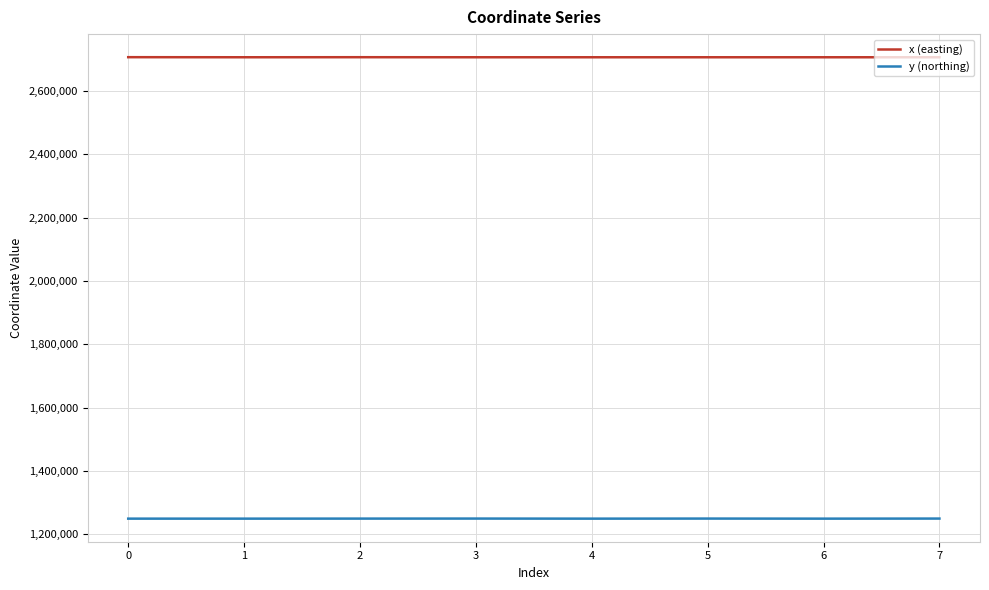

What are all the series names shown in the legend?

x (easting), y (northing)